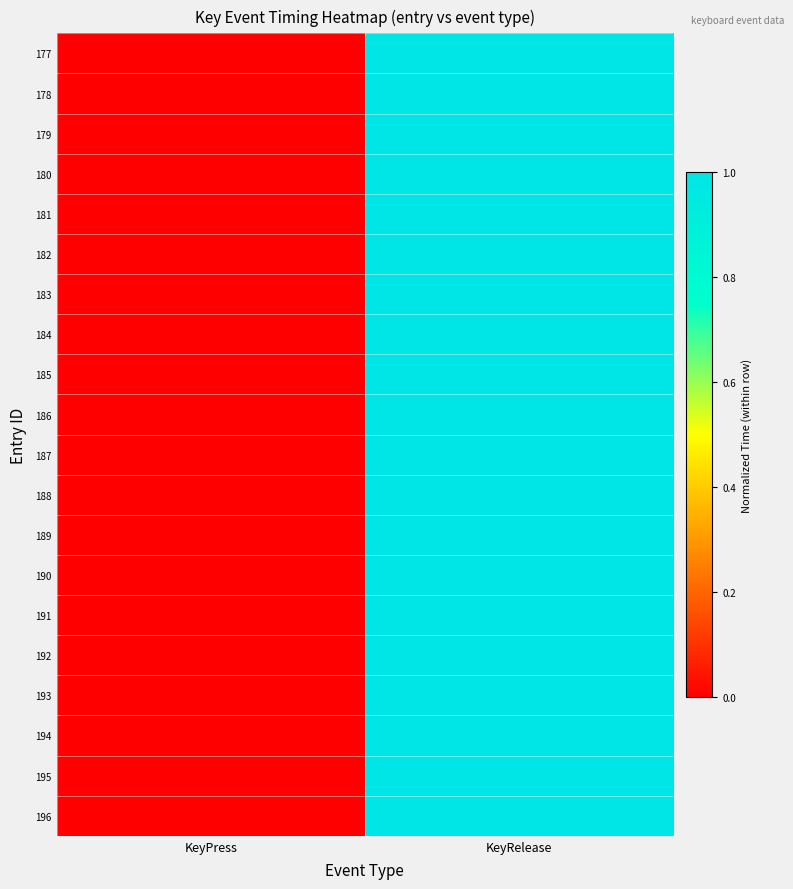

Reading right to left, transcribe all the data shown in this chart.

177: KeyRelease=1	KeyPress=0
178: KeyRelease=1	KeyPress=0
179: KeyRelease=1	KeyPress=0
180: KeyRelease=1	KeyPress=0
181: KeyRelease=1	KeyPress=0
182: KeyRelease=1	KeyPress=0
183: KeyRelease=1	KeyPress=0
184: KeyRelease=1	KeyPress=0
185: KeyRelease=1	KeyPress=0
186: KeyRelease=1	KeyPress=0
187: KeyRelease=1	KeyPress=0
188: KeyRelease=1	KeyPress=0
189: KeyRelease=1	KeyPress=0
190: KeyRelease=1	KeyPress=0
191: KeyRelease=1	KeyPress=0
192: KeyRelease=1	KeyPress=0
193: KeyRelease=1	KeyPress=0
194: KeyRelease=1	KeyPress=0
195: KeyRelease=1	KeyPress=0
196: KeyRelease=1	KeyPress=0